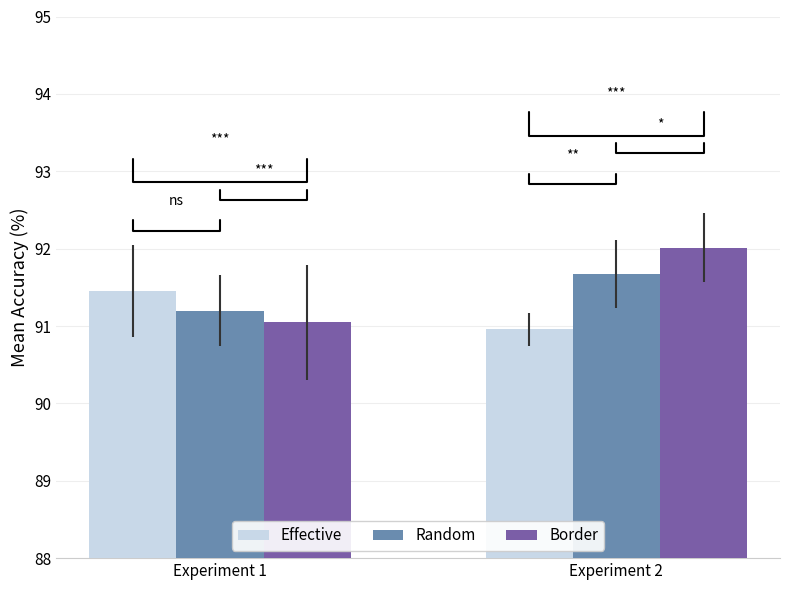

Are the bars horizontal?

No